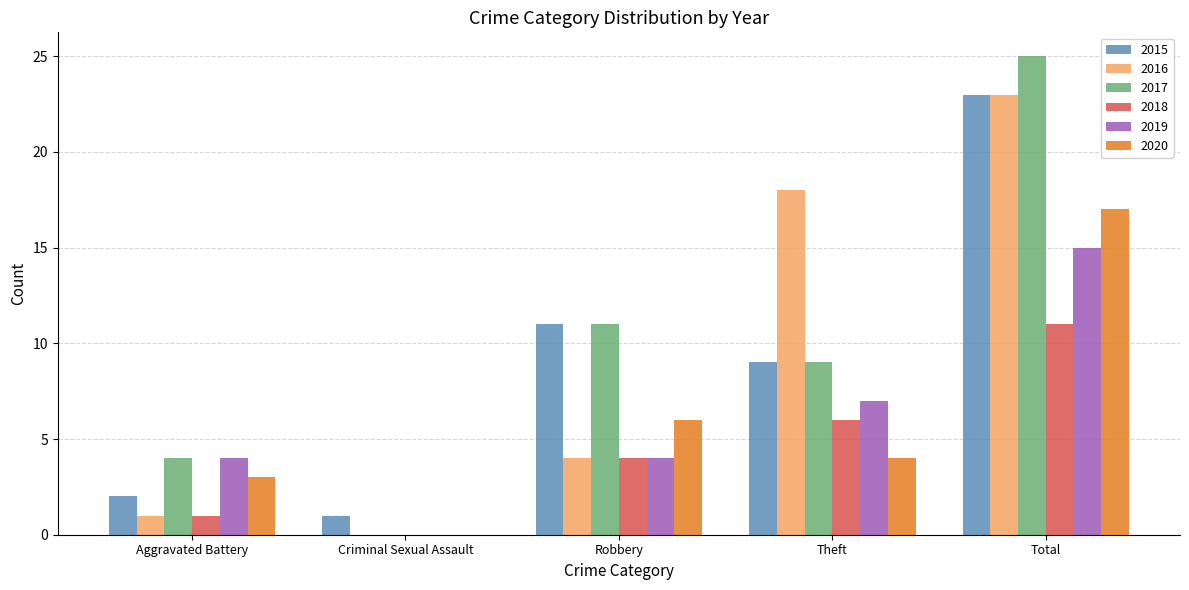

At which label does 2020 reach its peak?

Total